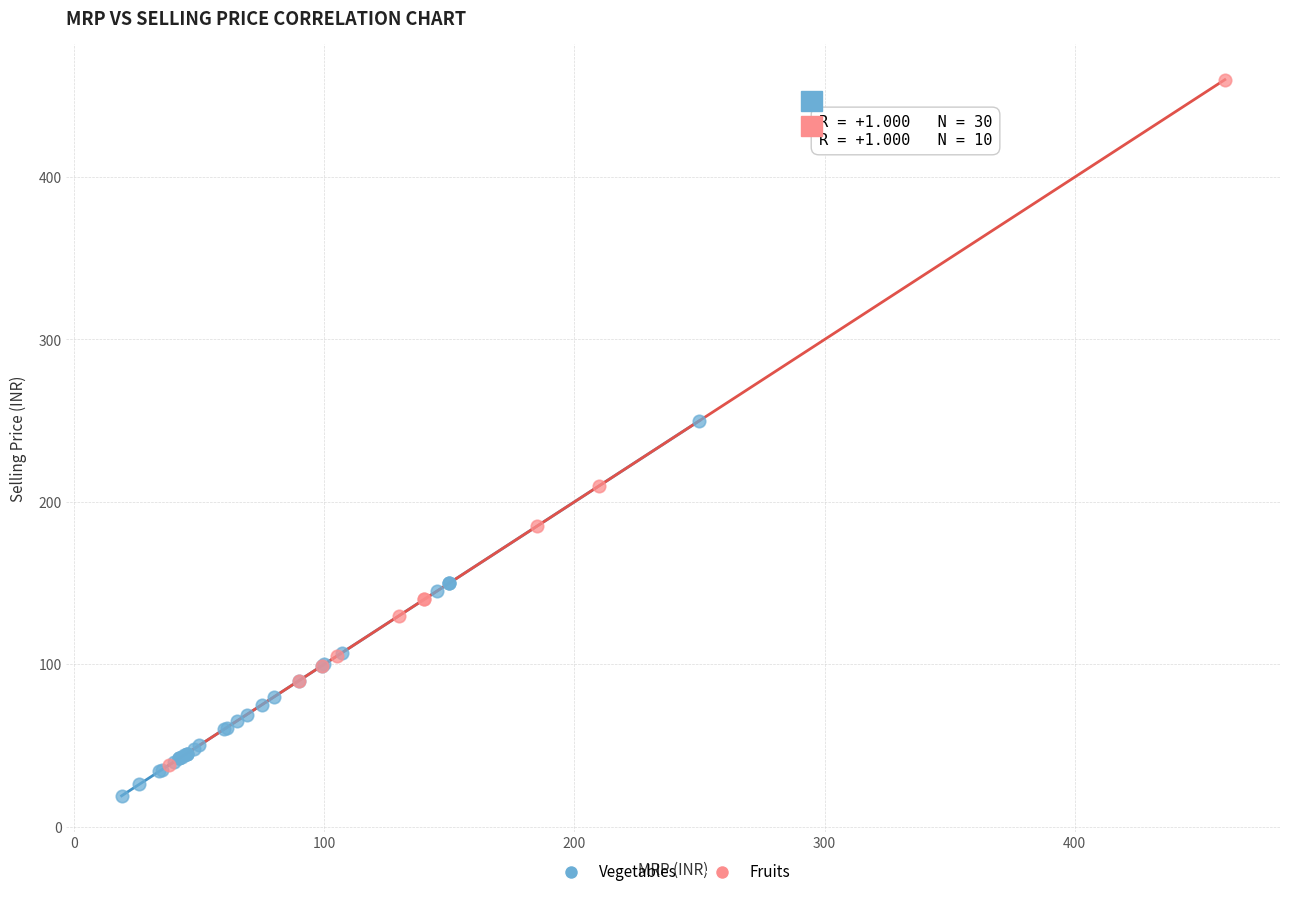

Which series has the largest Y range (max minus min)?

Fruits